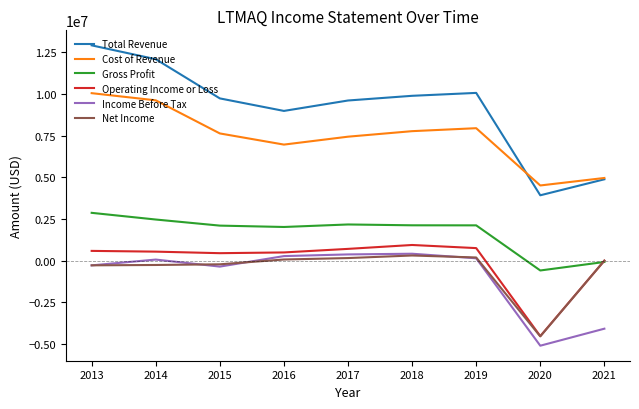

The value of Cost of Revenue at 2019 is 2437216. True or false?

False